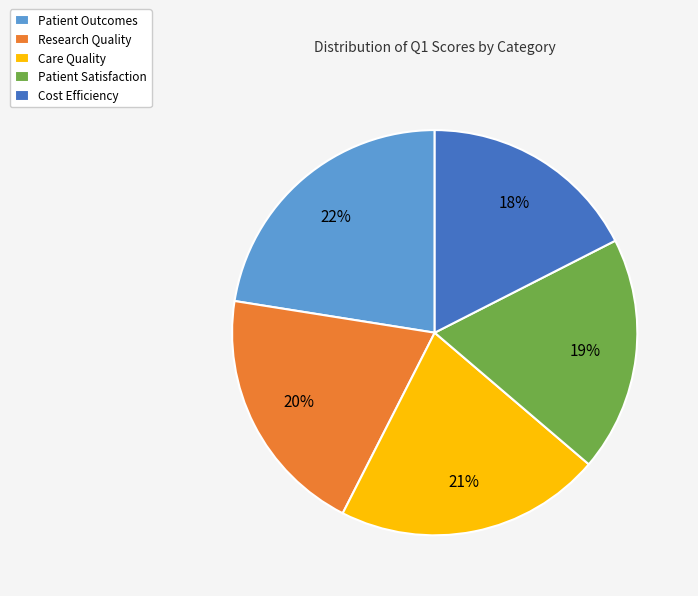

To the nearest percent, what is the average slice percentage?

20%